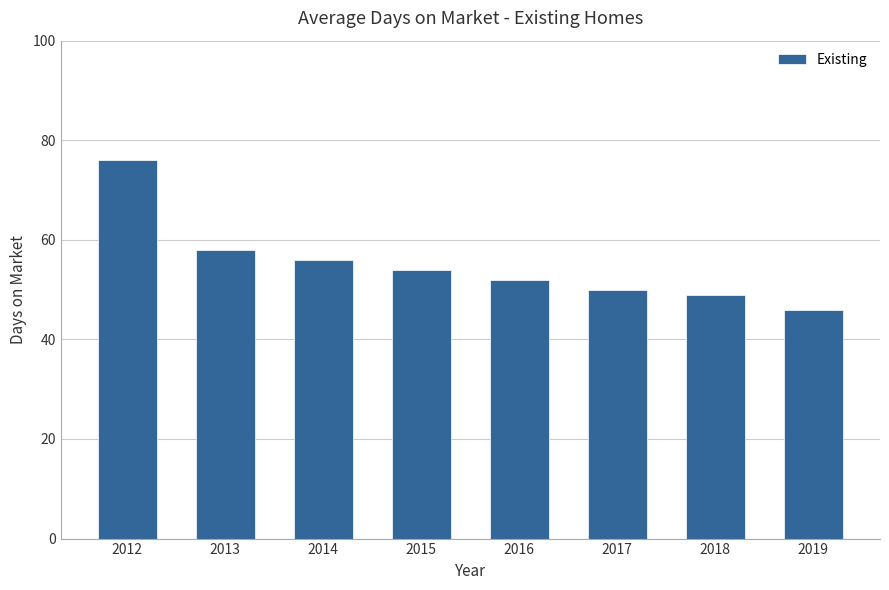

Is it true that the value at 2018 is 25?

False